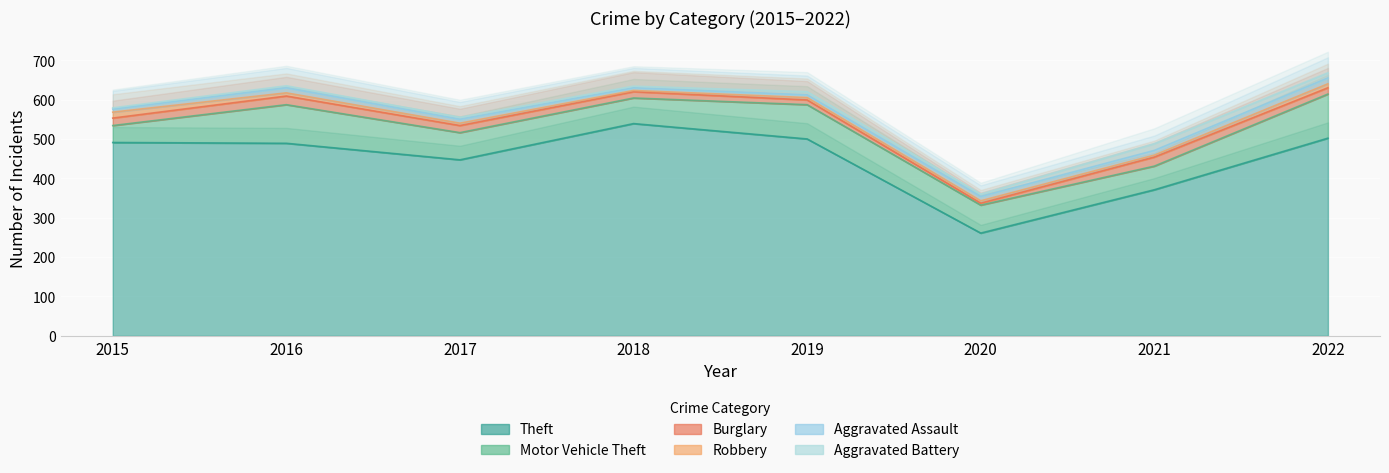

At which category is the sum across all series the highest?

2022